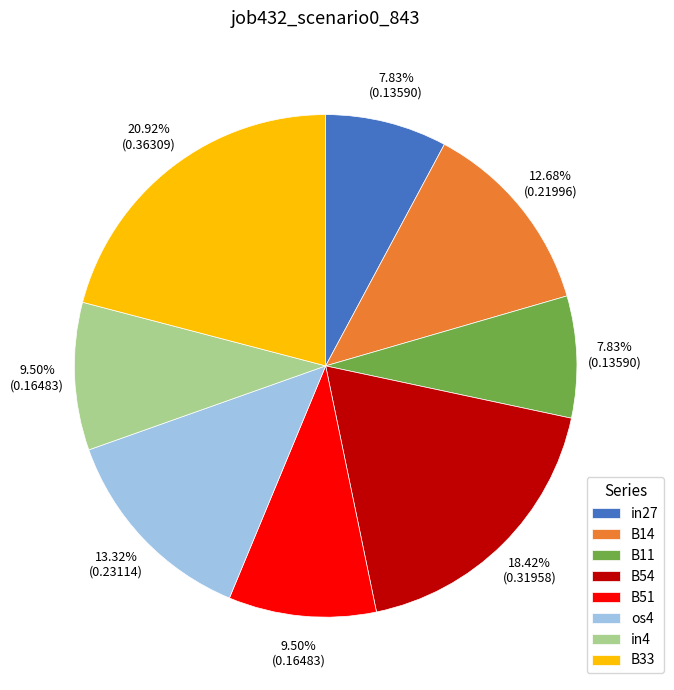

How many segments does this pie chart have?

8